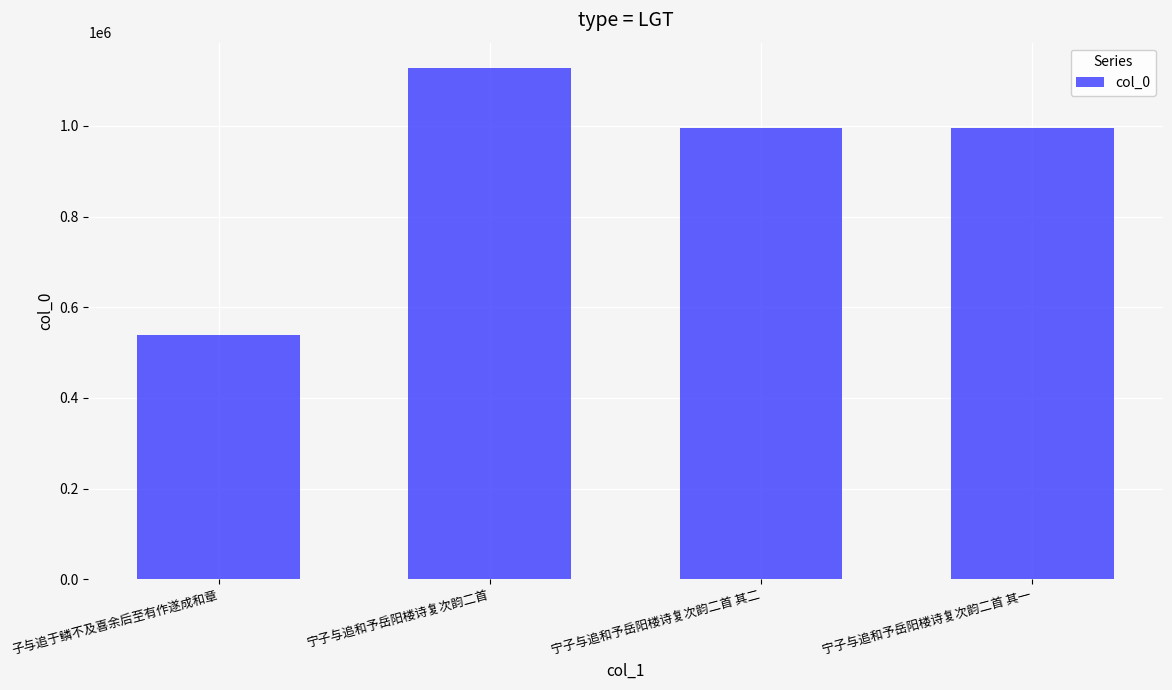

What is the change in value from 宁子与追和予岳阳楼诗复次韵二首 其二 to 宁子与追和予岳阳楼诗复次韵二首 其一?

+1